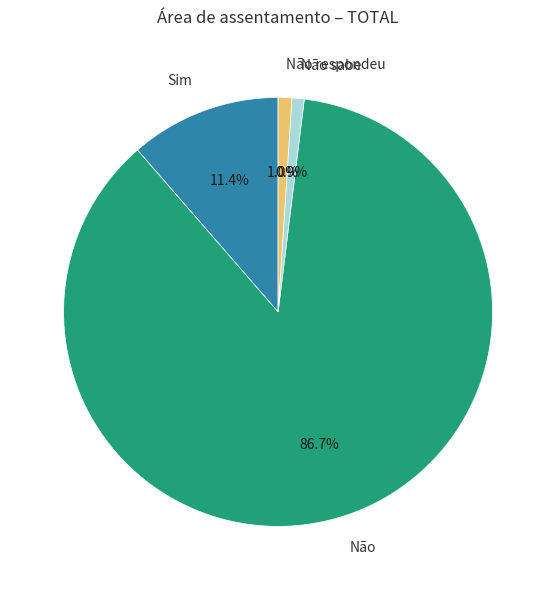

To the nearest percent, what is the combined percentage of Não sabe and Sim?

12%